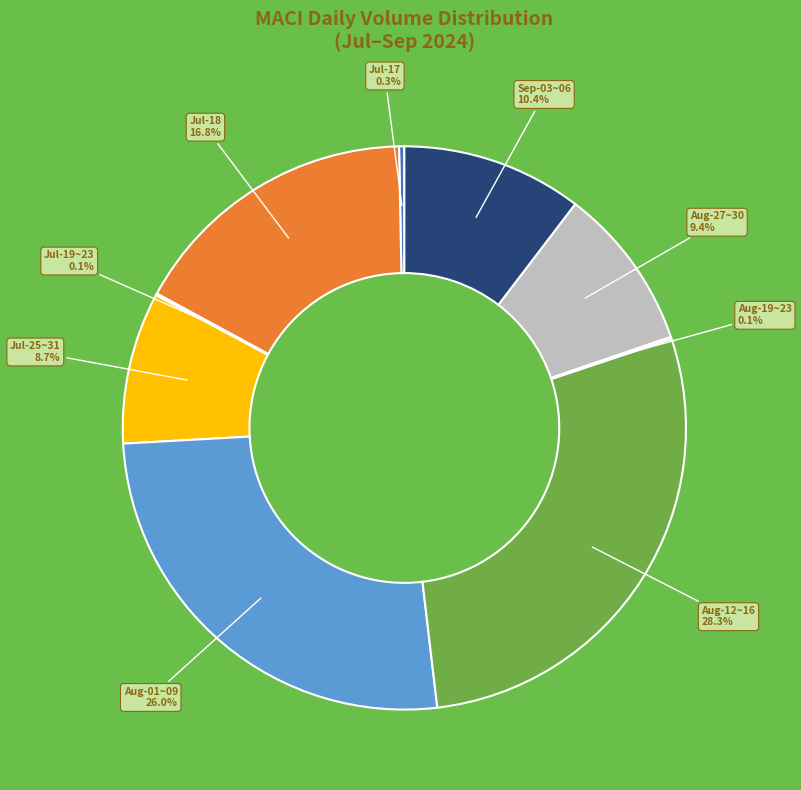

Does any single category account for the majority?

No